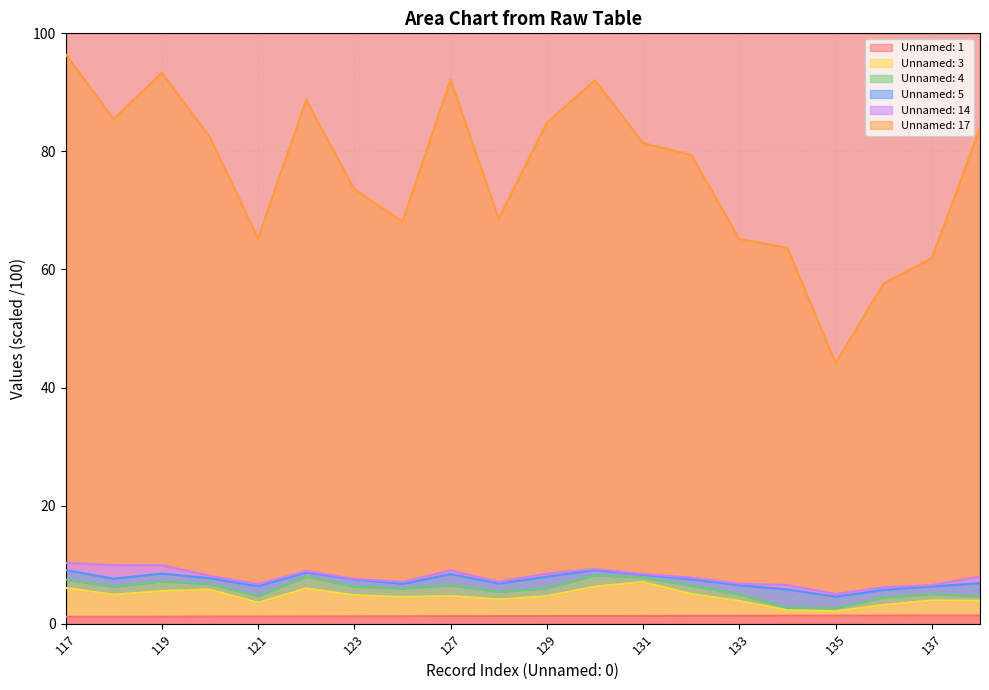

What is the difference between the maximum and second lowest values in the Unnamed: 17 series?

38.8